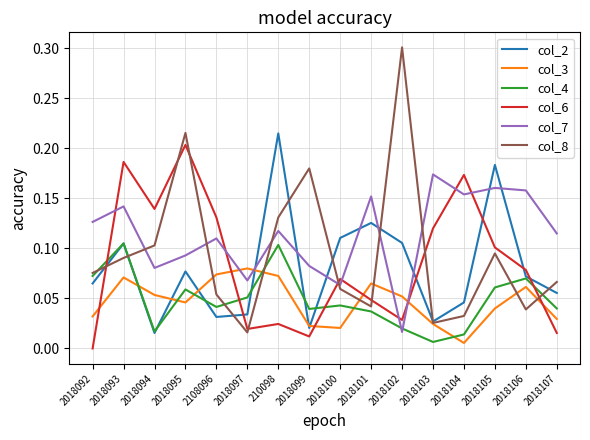

True or false: col_7 has more than 2 interior local peaks.

True